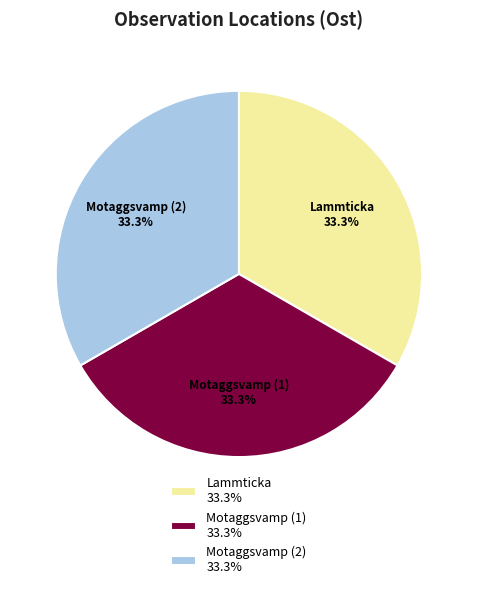

Combined, do Motaggsvamp (2) 33.3% and Lammticka 33.3% account for over 50%?

Yes